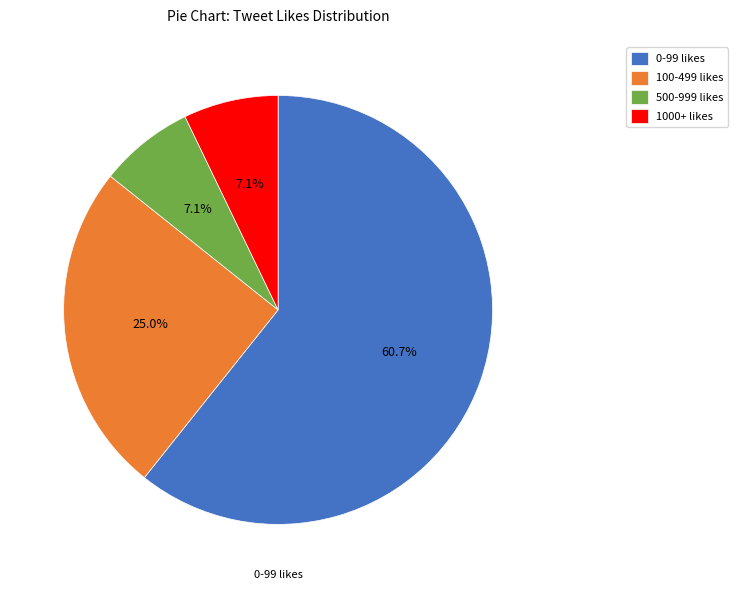

Approximately how many times larger is the value at 0-99 likes compared to 1000+ likes?

8.5